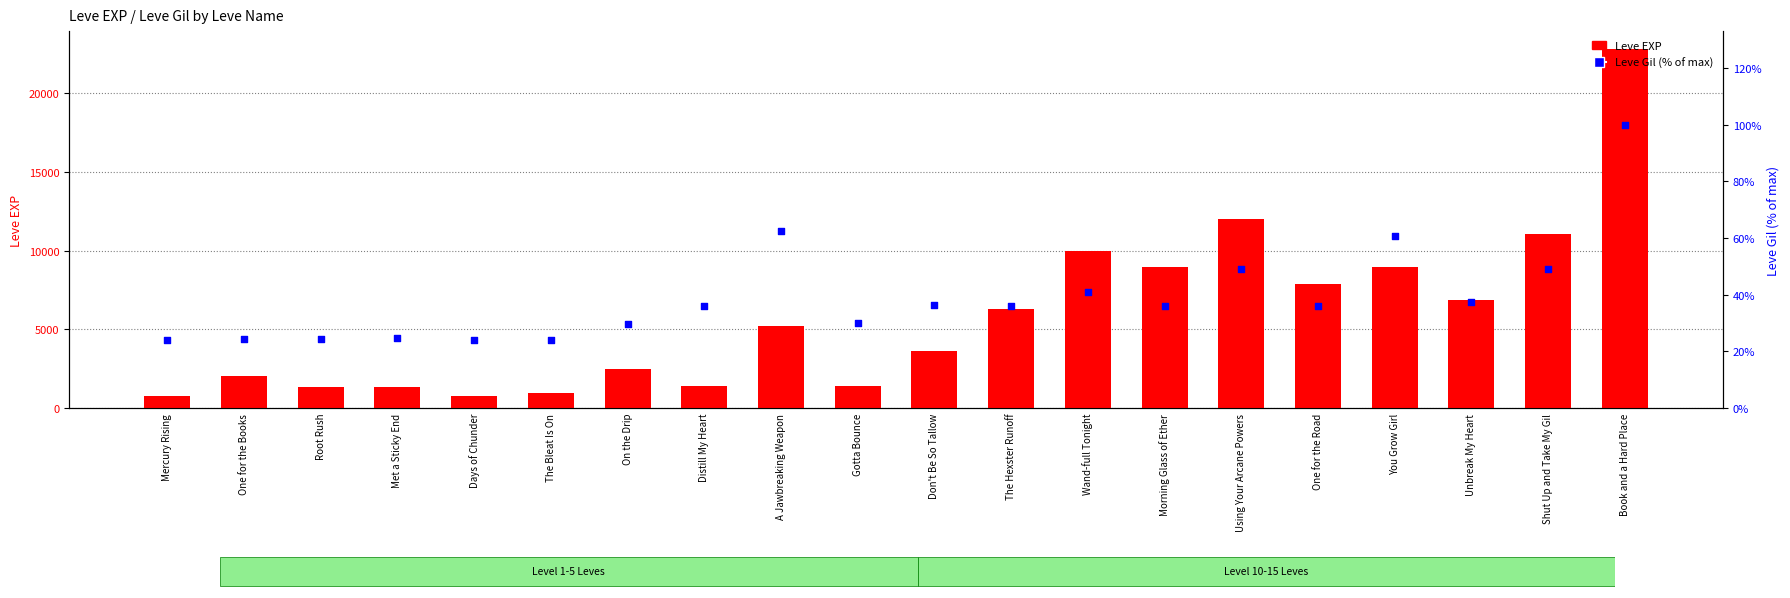

Which series contains the lowest Y value?

Leve Gil (% of max)